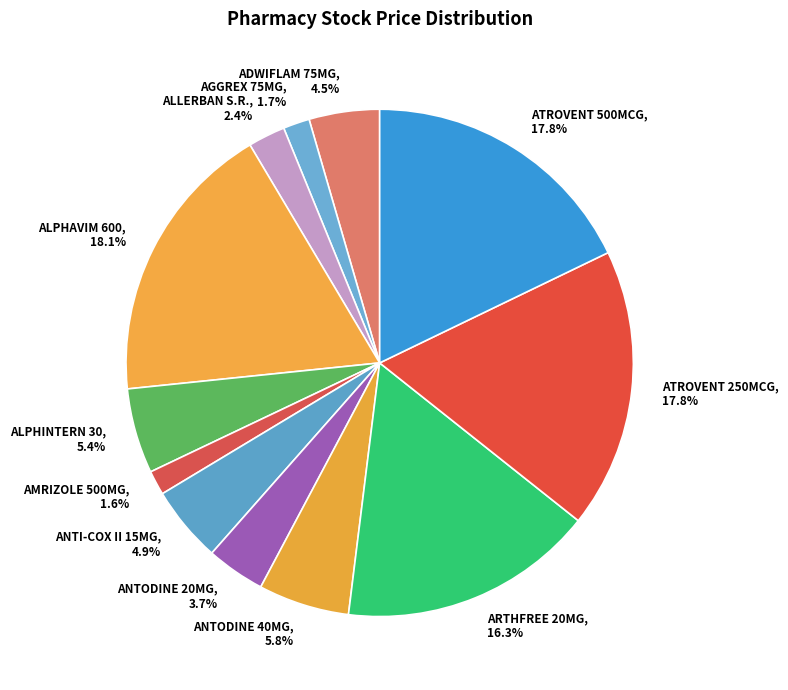

Between ARTHFREE 20MG and ANTI-COX II 15MG, which is larger?

ARTHFREE 20MG